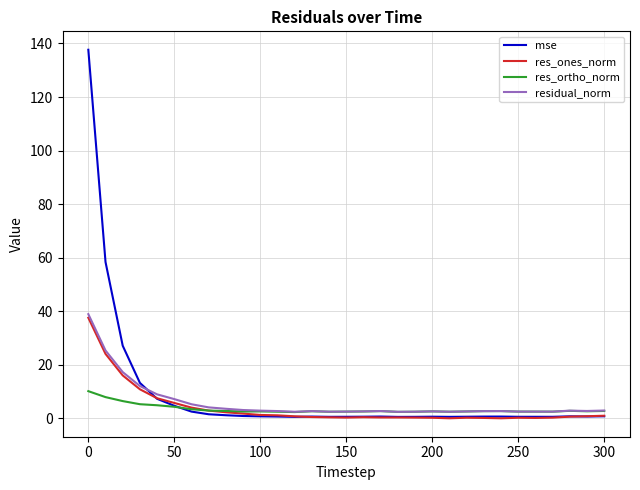

What is the maximum value for residual_norm?

38.9